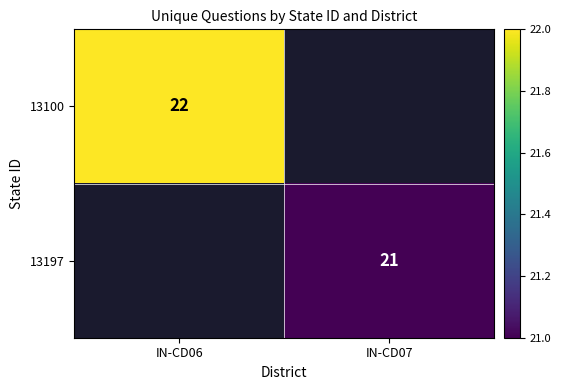

Count the number of categories in the chart.

2